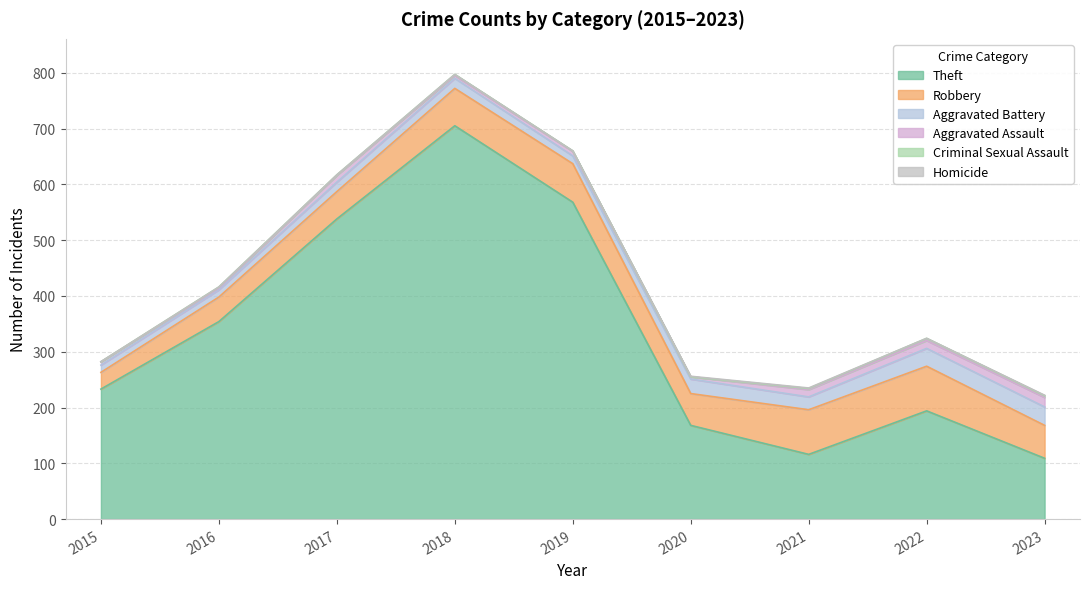

At which category is the sum across all series the highest?

2018